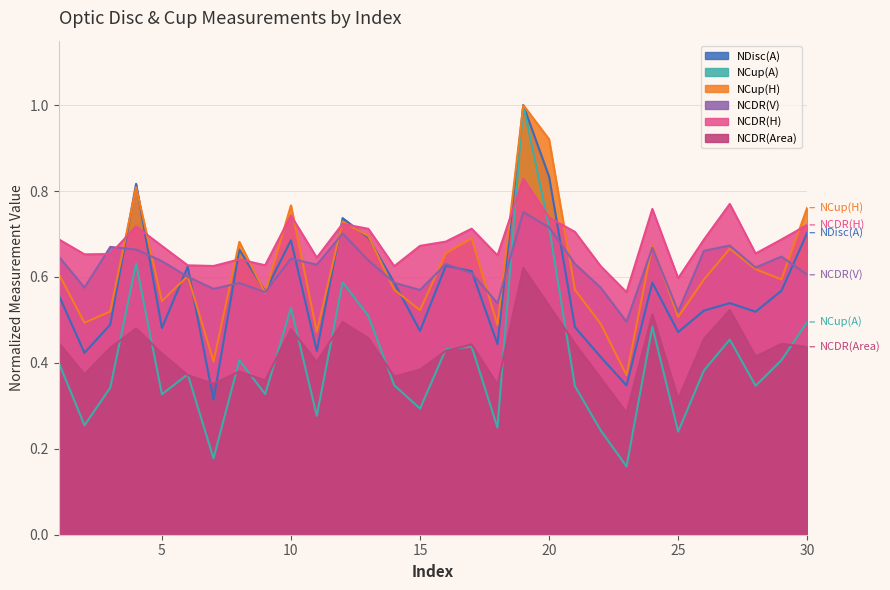

At which category does the chart reach its peak across all series?

19